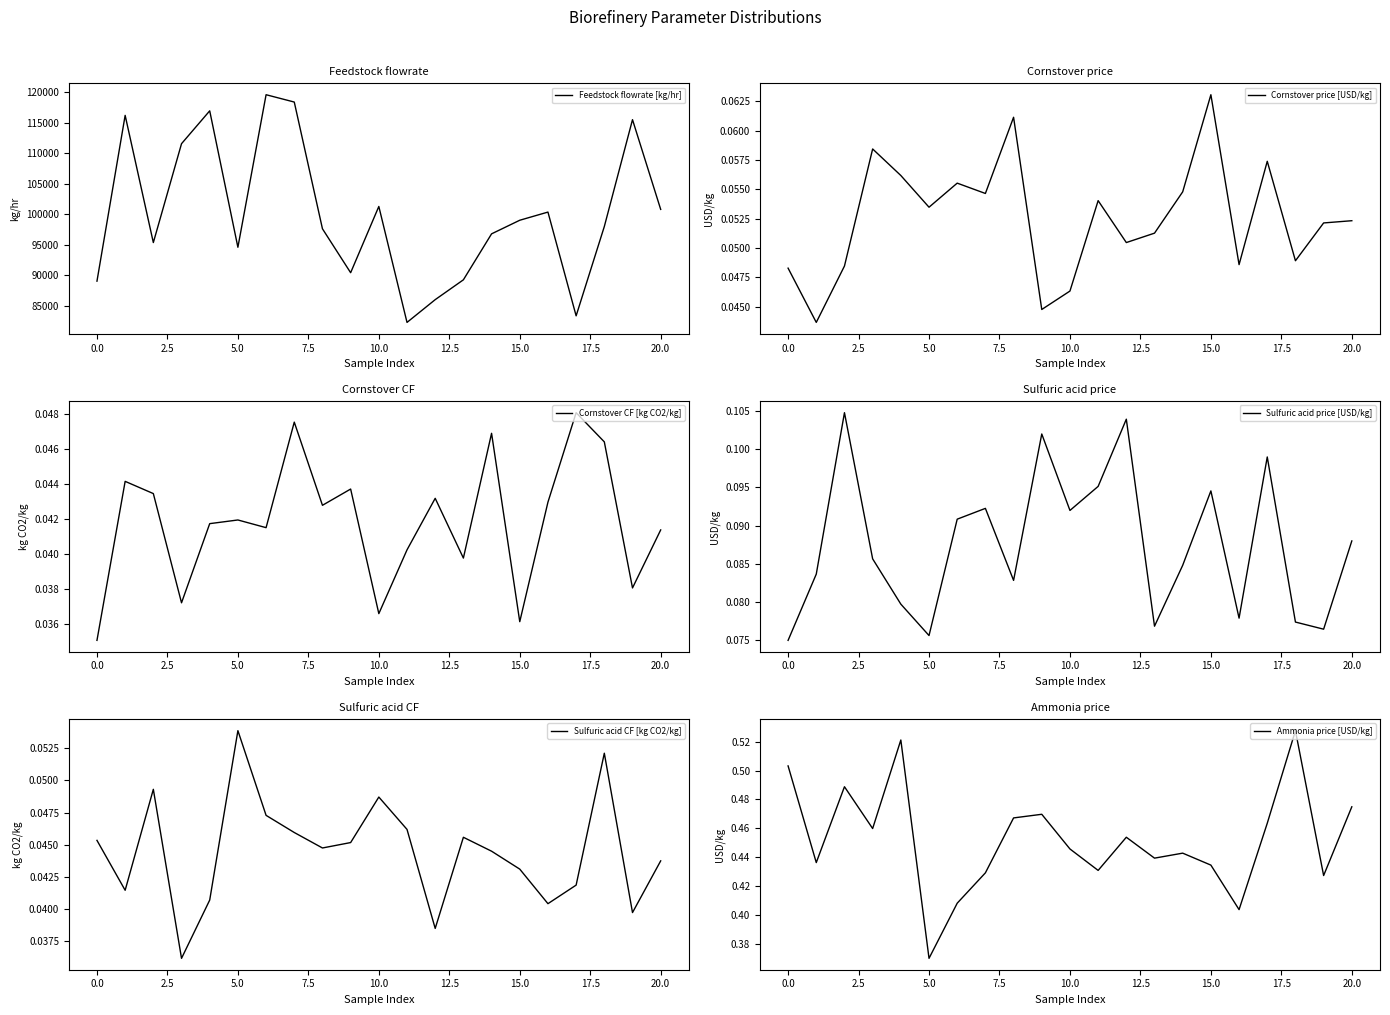

Does the chart have visible grid lines?

No